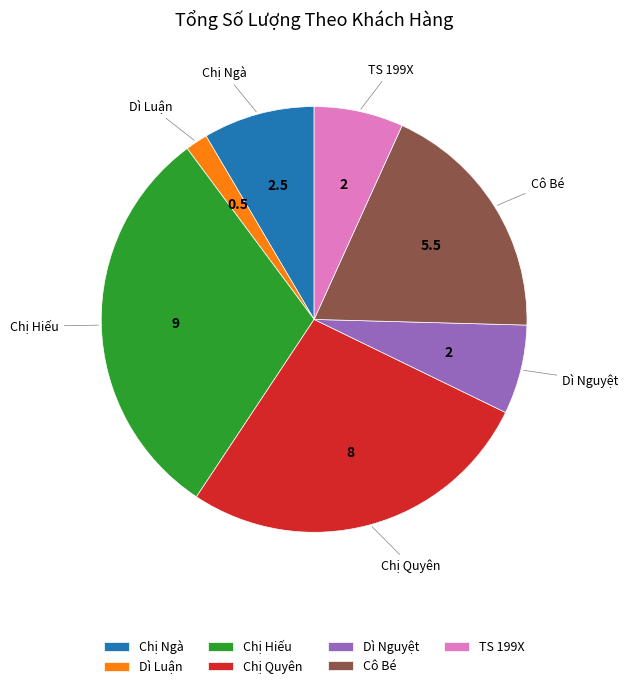

True or false: Chị Quyên accounts for 21% of the total.

False